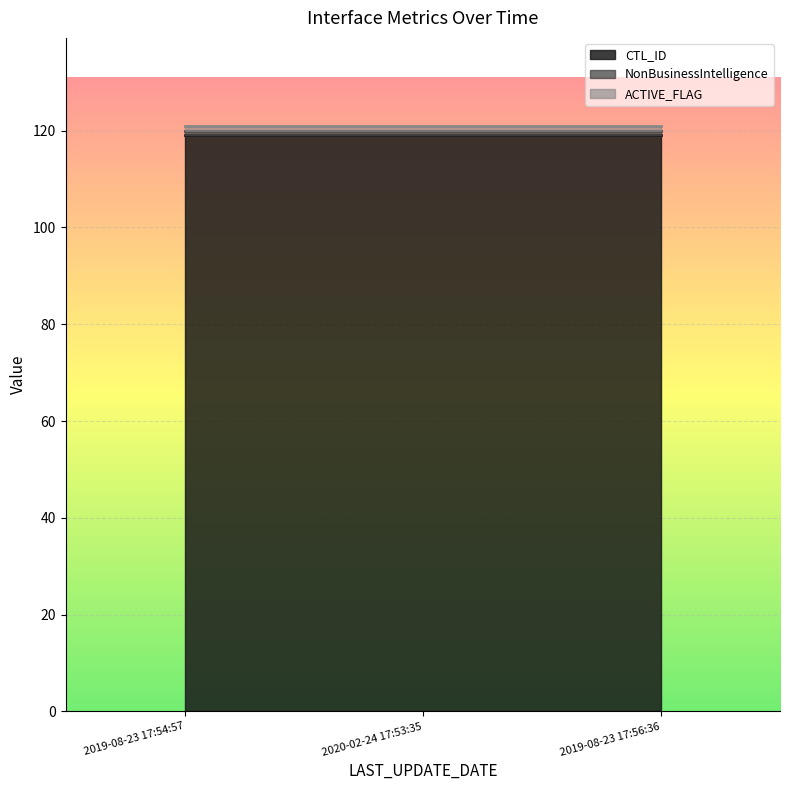

Which series has the largest range (max minus min)?

CTL_ID